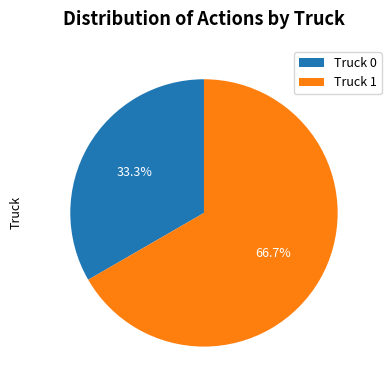

Rank the categories by value from highest to lowest.

Truck 1, Truck 0